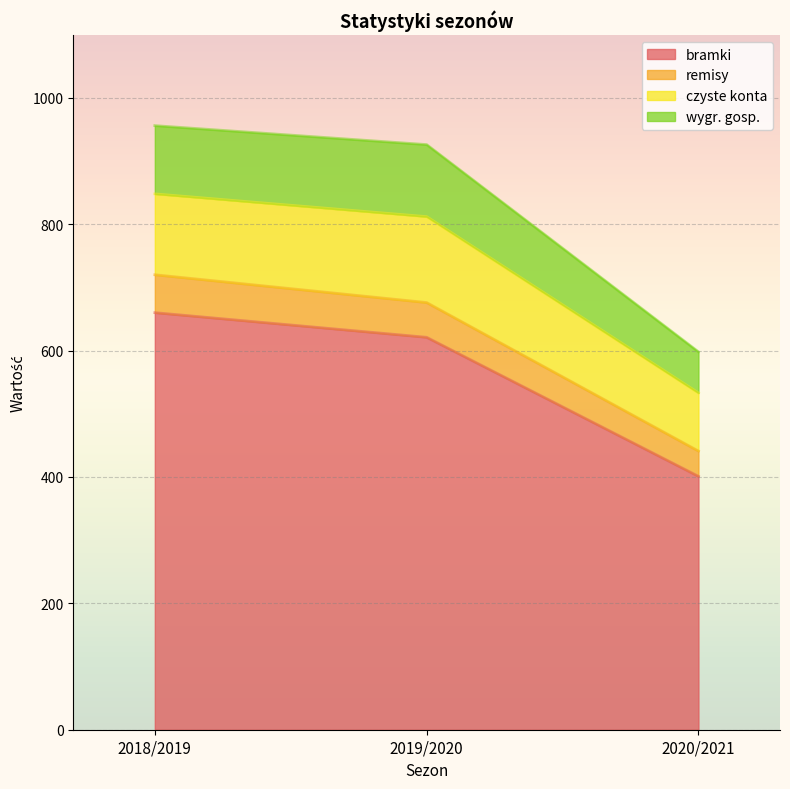

List the labels in order of remisy value, largest first.

2018/2019, 2019/2020, 2020/2021